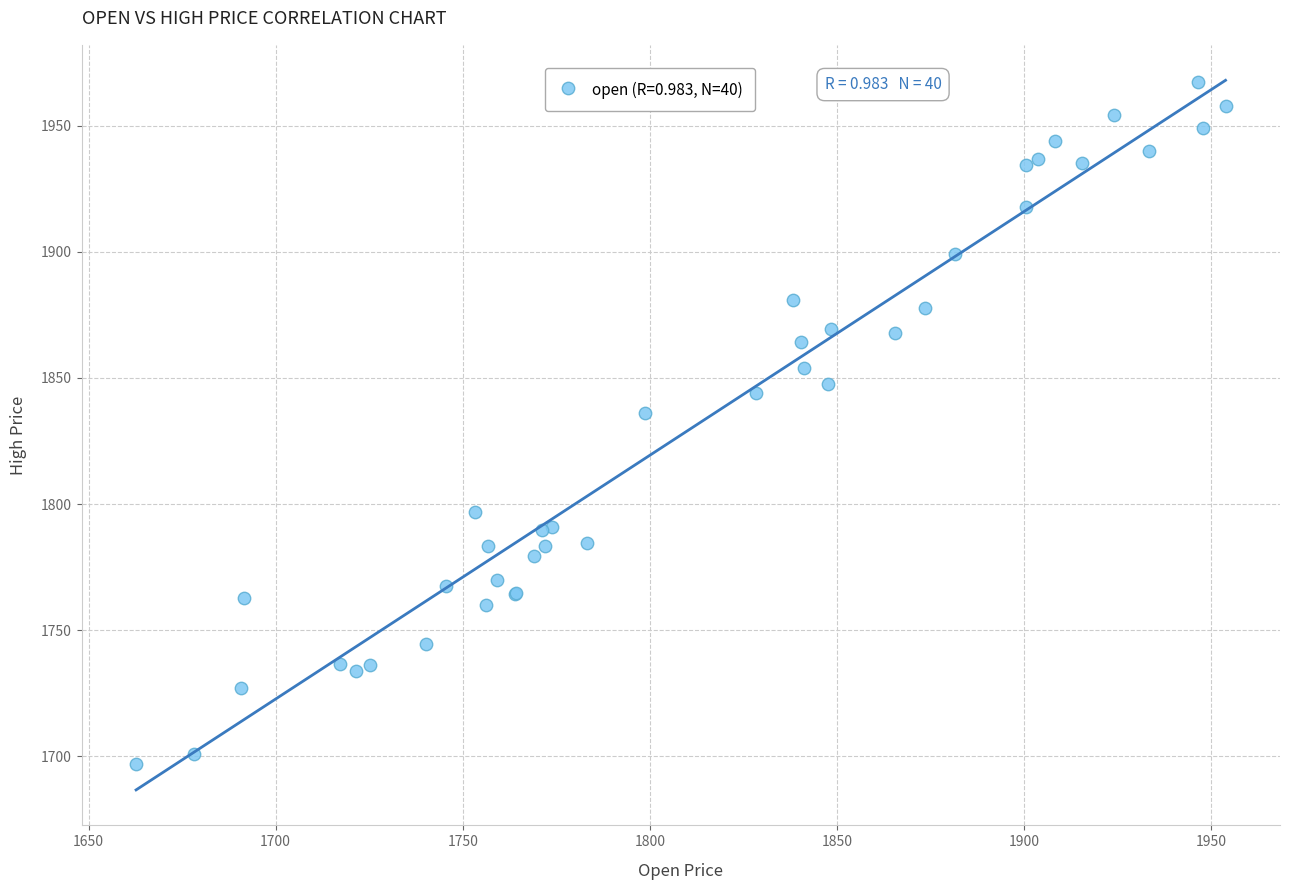

What Y value in the scatter plot is closest to 1832?

1836.0